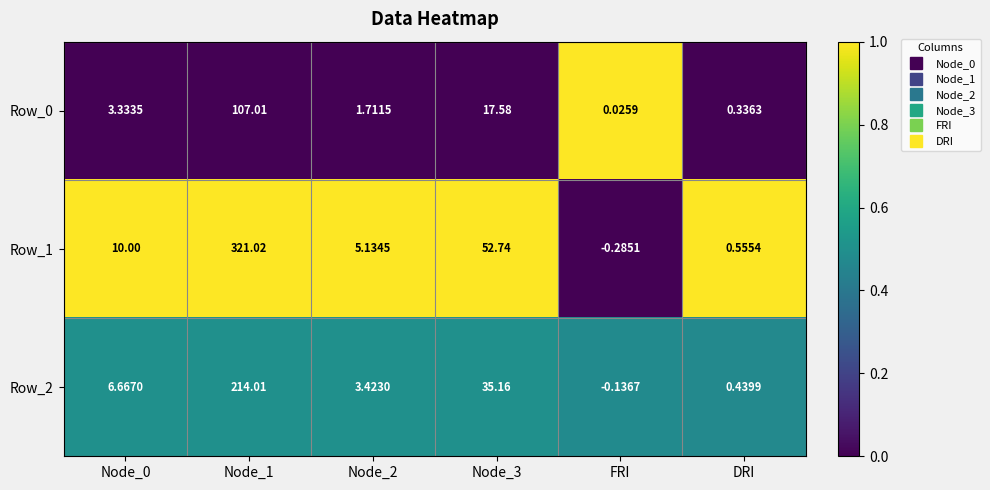

At which category is the sum across all series the highest?

Node_1